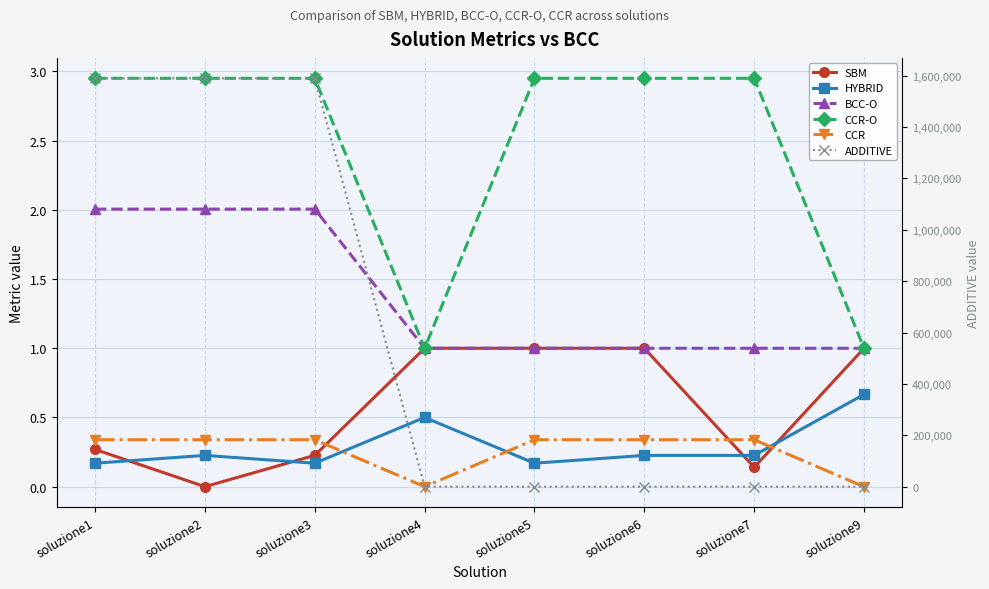

Read the BCC-O value at soluzione7.

1.0